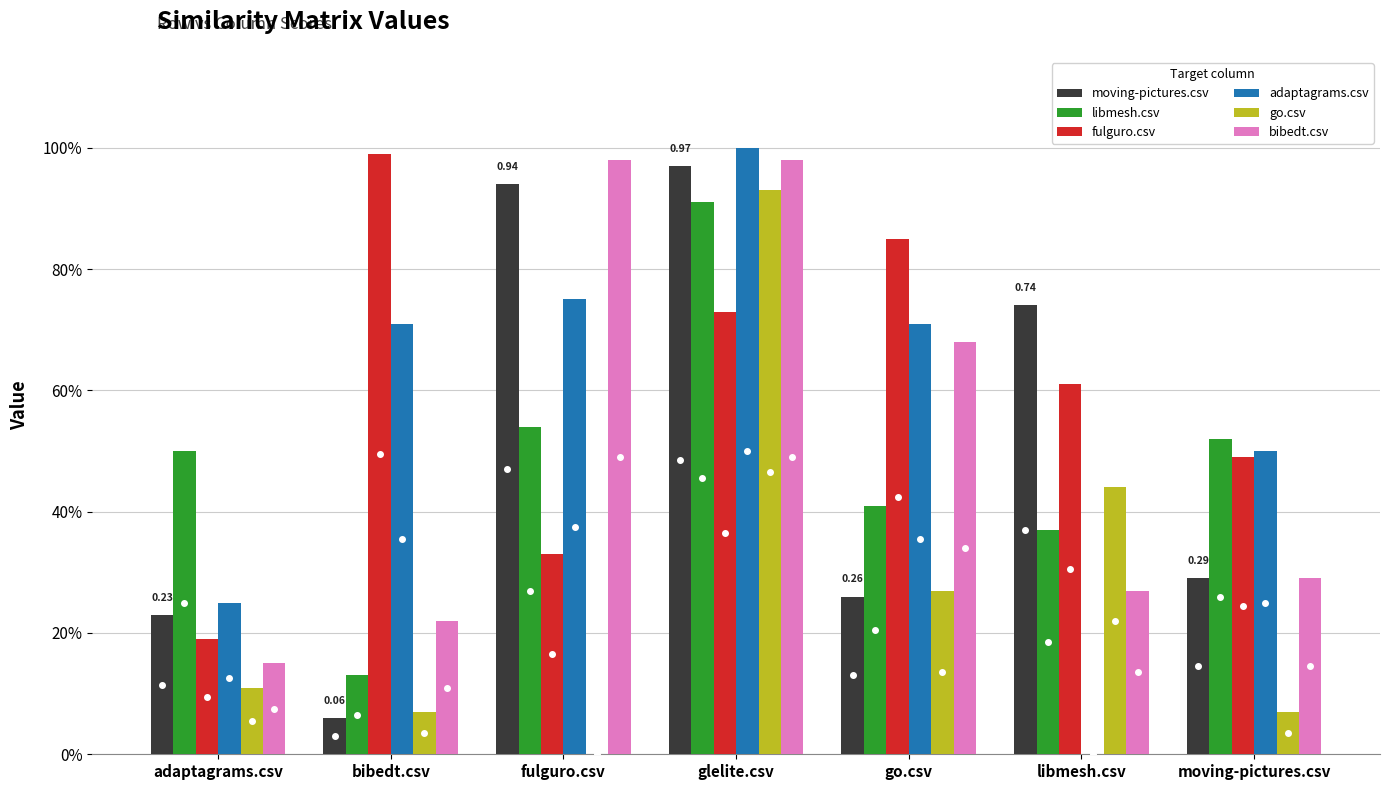

The go.csv series shows 0.4 at libmesh.csv. True or false?

True